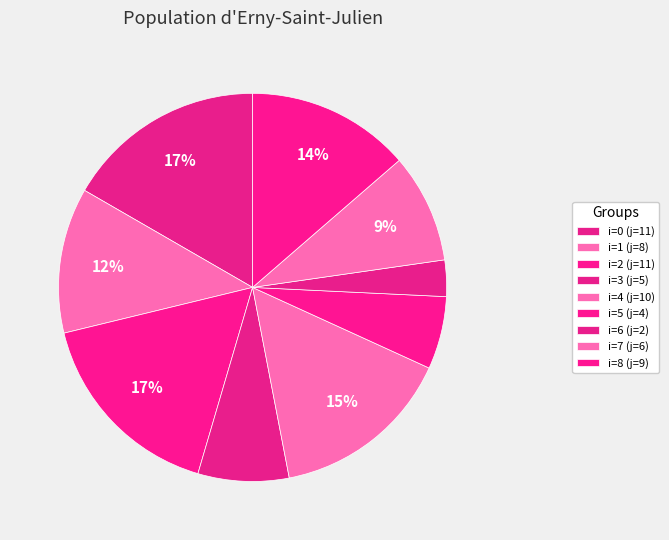

Does any single category account for the majority?

No